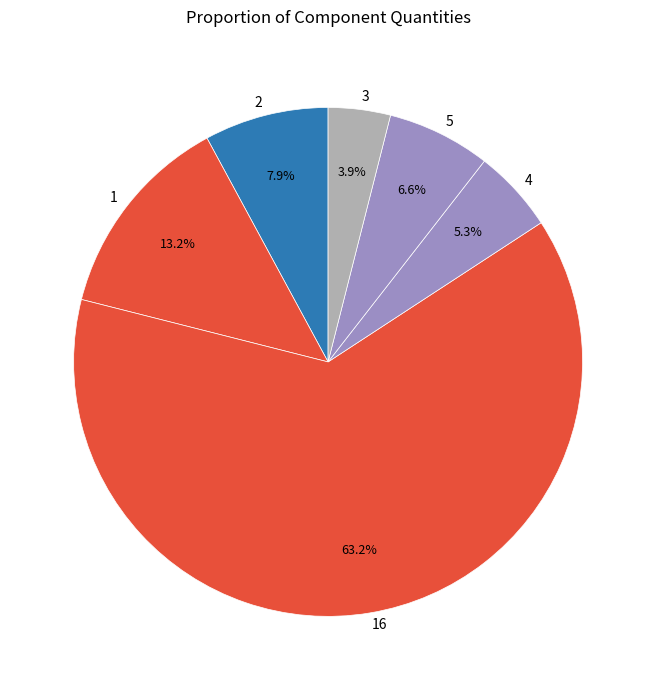

Rank the categories by value from lowest to highest.

3, 4, 5, 2, 1, 16